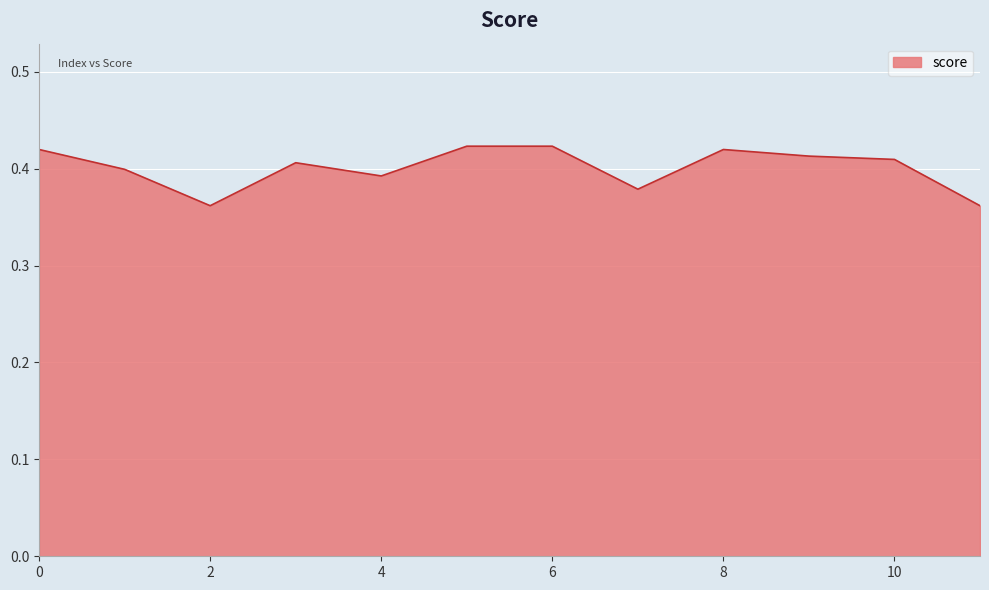

Count the values in the range 0 to 1.

12